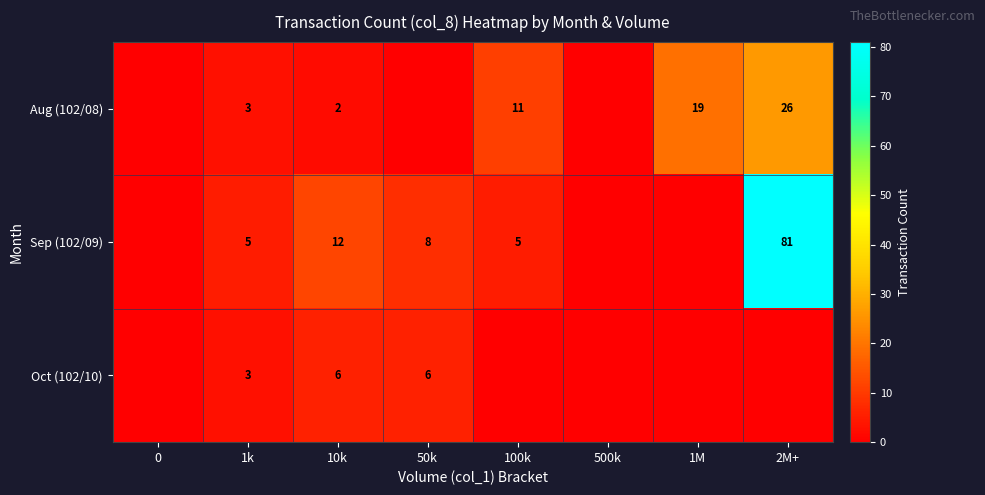

What is the total value across all series at 10k?

20